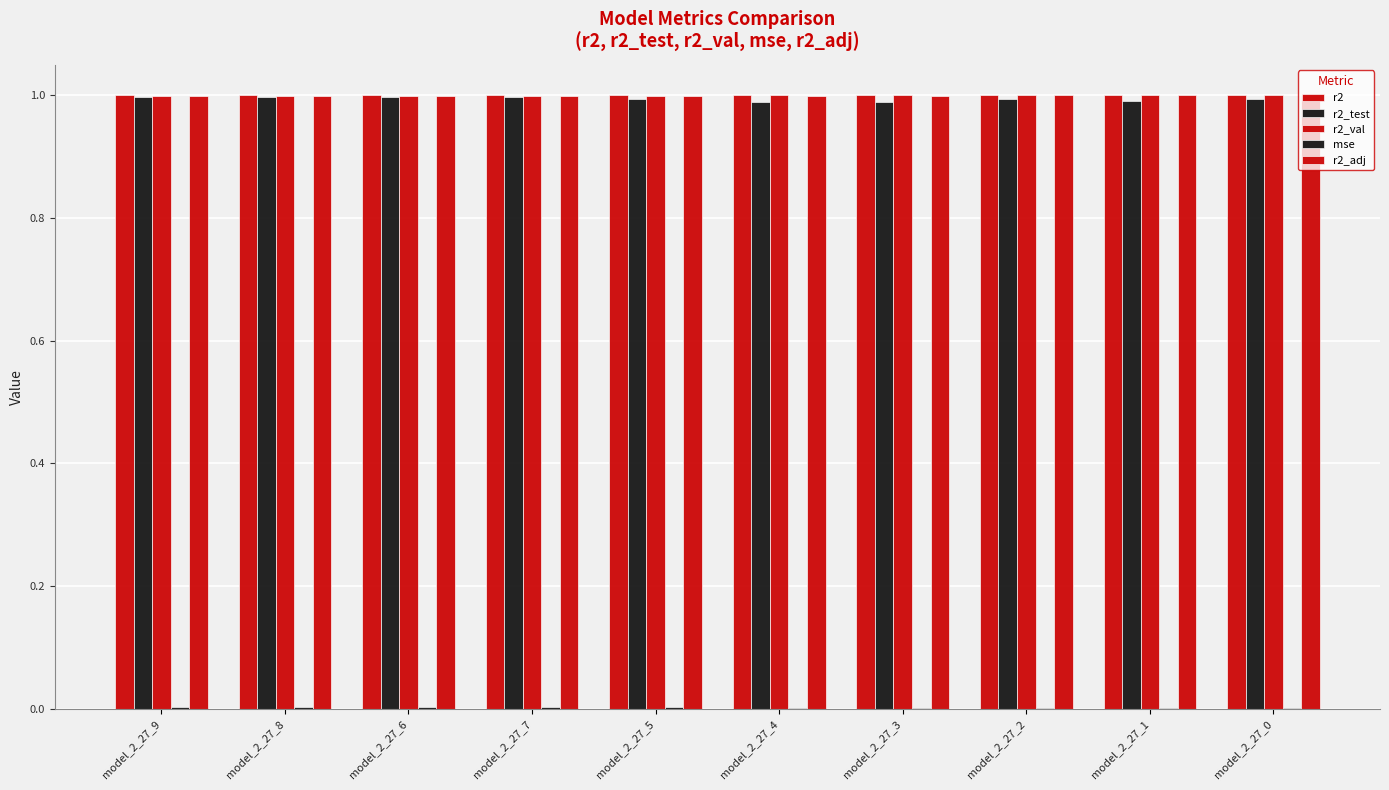

Reading left to right, what are all the values shown in this chart?

r2: 1.0	1.0	1.0	1.0	1.0	1.0	1.0	1.0	1.0	1.0
r2_test: 1.0	1.0	1.0	1.0	1.0	1.0	1.0	1.0	1.0	1.0
r2_val: 1.0	1.0	1.0	1.0	1.0	1.0	1.0	1.0	1.0	1.0
mse: 0.0	0.0	0.0	0.0	0.0	0.0	0.0	0.0	0.0	0.0
r2_adj: 1.0	1.0	1.0	1.0	1.0	1.0	1.0	1.0	1.0	1.0